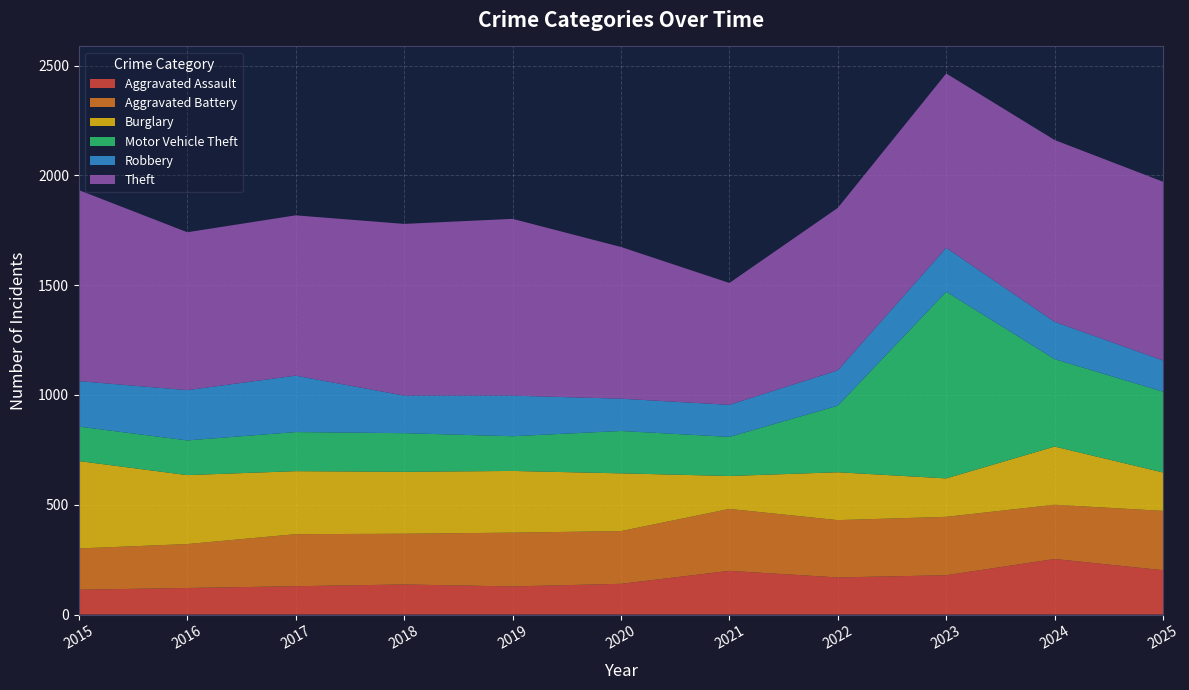

Reading left to right, transcribe all the data shown in this chart.

Aggravated Assault: 2015=113	2016=121	2017=129	2018=137	2019=128	2020=140	2021=199	2022=169	2023=179	2024=253	2025=202
Aggravated Battery: 2015=188	2016=200	2017=237	2018=231	2019=245	2020=240	2021=282	2022=261	2023=266	2024=247	2025=270
Burglary: 2015=398	2016=314	2017=287	2018=282	2019=281	2020=263	2021=150	2022=218	2023=175	2024=265	2025=175
Motor Vehicle Theft: 2015=157	2016=158	2017=178	2018=176	2019=158	2020=193	2021=178	2022=303	2023=850	2024=398	2025=368
Robbery: 2015=207	2016=229	2017=257	2018=171	2019=185	2020=147	2021=146	2022=161	2023=200	2024=170	2025=142
Theft: 2015=870	2016=719	2017=730	2018=782	2019=805	2020=691	2021=555	2022=740	2023=794	2024=828	2025=814